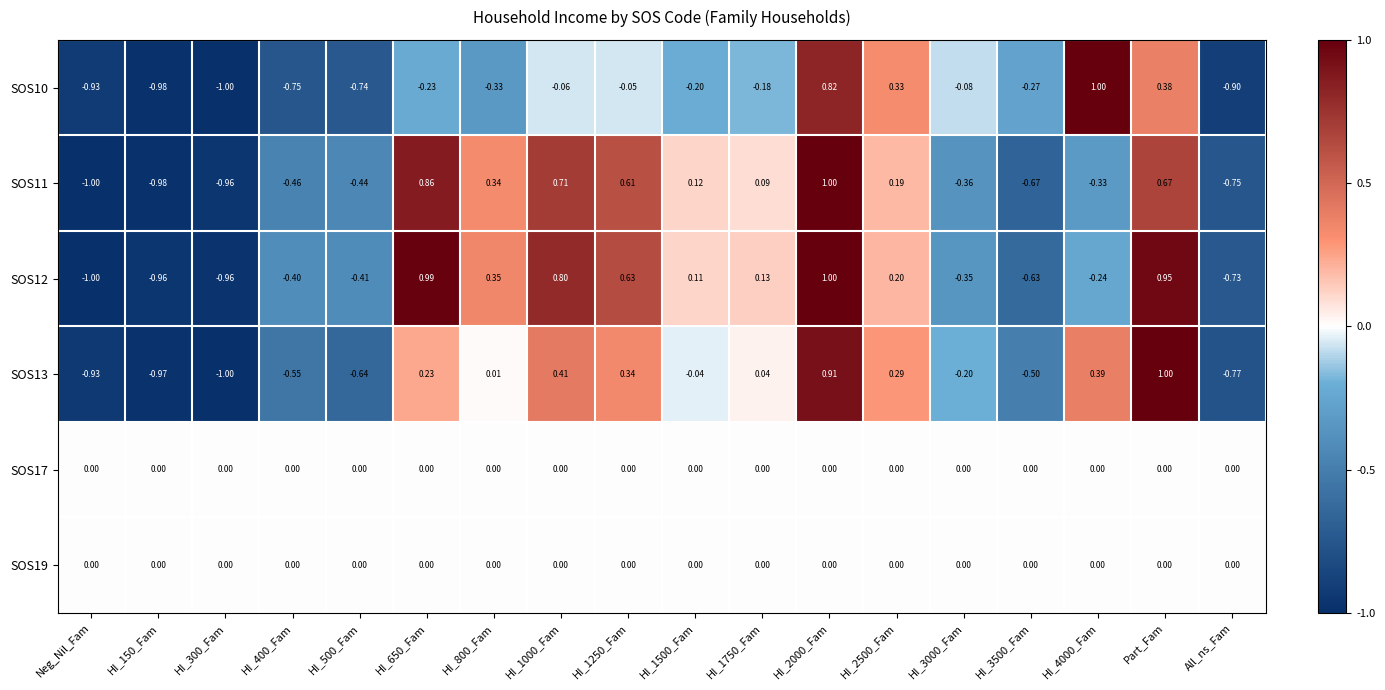

Reading left to right, transcribe all the data shown in this chart.

SOS10: Neg_Nil_Fam=-0.9	HI_150_Fam=-1.0	HI_300_Fam=-1.0	HI_400_Fam=-0.8	HI_500_Fam=-0.7	HI_650_Fam=-0.2	HI_800_Fam=-0.3	HI_1000_Fam=-0.1	HI_1250_Fam=-0.1	HI_1500_Fam=-0.2	HI_1750_Fam=-0.2	HI_2000_Fam=0.8	HI_2500_Fam=0.3	HI_3000_Fam=-0.1	HI_3500_Fam=-0.3	HI_4000_Fam=1.0	Part_Fam=0.4	All_ns_Fam=-0.9
SOS11: Neg_Nil_Fam=-1.0	HI_150_Fam=-1.0	HI_300_Fam=-1.0	HI_400_Fam=-0.5	HI_500_Fam=-0.4	HI_650_Fam=0.9	HI_800_Fam=0.3	HI_1000_Fam=0.7	HI_1250_Fam=0.6	HI_1500_Fam=0.1	HI_1750_Fam=0.1	HI_2000_Fam=1.0	HI_2500_Fam=0.2	HI_3000_Fam=-0.4	HI_3500_Fam=-0.7	HI_4000_Fam=-0.3	Part_Fam=0.7	All_ns_Fam=-0.8
SOS12: Neg_Nil_Fam=-1.0	HI_150_Fam=-1.0	HI_300_Fam=-1.0	HI_400_Fam=-0.4	HI_500_Fam=-0.4	HI_650_Fam=1.0	HI_800_Fam=0.3	HI_1000_Fam=0.8	HI_1250_Fam=0.6	HI_1500_Fam=0.1	HI_1750_Fam=0.1	HI_2000_Fam=1.0	HI_2500_Fam=0.2	HI_3000_Fam=-0.3	HI_3500_Fam=-0.6	HI_4000_Fam=-0.2	Part_Fam=0.9	All_ns_Fam=-0.7
SOS13: Neg_Nil_Fam=-0.9	HI_150_Fam=-1.0	HI_300_Fam=-1.0	HI_400_Fam=-0.6	HI_500_Fam=-0.6	HI_650_Fam=0.2	HI_800_Fam=0.0	HI_1000_Fam=0.4	HI_1250_Fam=0.3	HI_1500_Fam=-0.0	HI_1750_Fam=0.0	HI_2000_Fam=0.9	HI_2500_Fam=0.3	HI_3000_Fam=-0.2	HI_3500_Fam=-0.5	HI_4000_Fam=0.4	Part_Fam=1.0	All_ns_Fam=-0.8
SOS17: Neg_Nil_Fam=0.0	HI_150_Fam=0.0	HI_300_Fam=0.0	HI_400_Fam=0.0	HI_500_Fam=0.0	HI_650_Fam=0.0	HI_800_Fam=0.0	HI_1000_Fam=0.0	HI_1250_Fam=0.0	HI_1500_Fam=0.0	HI_1750_Fam=0.0	HI_2000_Fam=0.0	HI_2500_Fam=0.0	HI_3000_Fam=0.0	HI_3500_Fam=0.0	HI_4000_Fam=0.0	Part_Fam=0.0	All_ns_Fam=0.0
SOS19: Neg_Nil_Fam=0.0	HI_150_Fam=0.0	HI_300_Fam=0.0	HI_400_Fam=0.0	HI_500_Fam=0.0	HI_650_Fam=0.0	HI_800_Fam=0.0	HI_1000_Fam=0.0	HI_1250_Fam=0.0	HI_1500_Fam=0.0	HI_1750_Fam=0.0	HI_2000_Fam=0.0	HI_2500_Fam=0.0	HI_3000_Fam=0.0	HI_3500_Fam=0.0	HI_4000_Fam=0.0	Part_Fam=0.0	All_ns_Fam=0.0